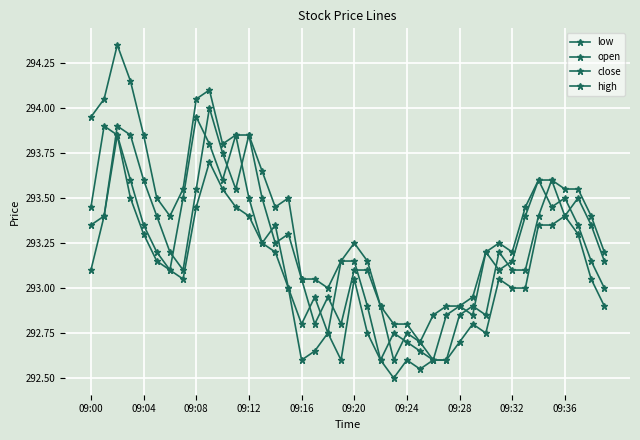

How many values in the open series exceed 293?

28